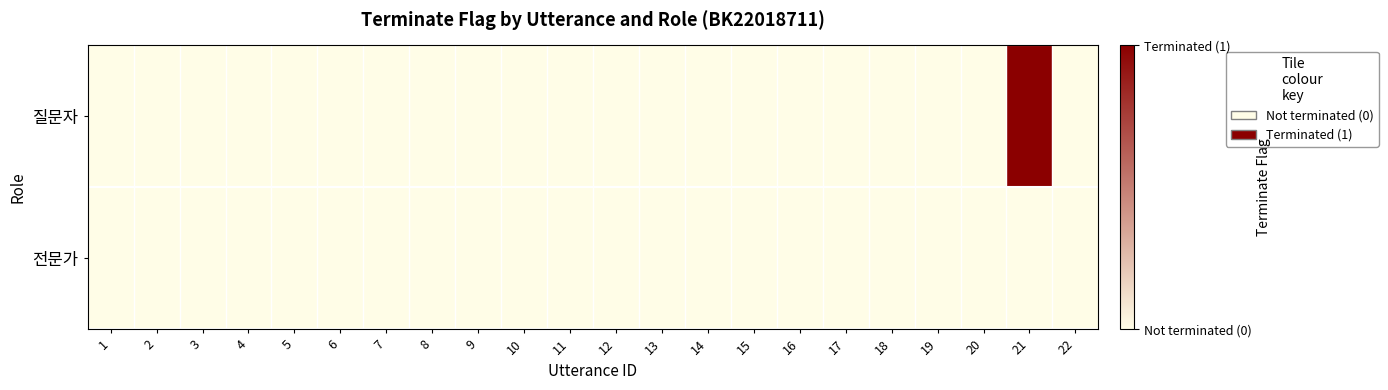

At 12, list the series in order from largest to smallest.

질문자, 전문가